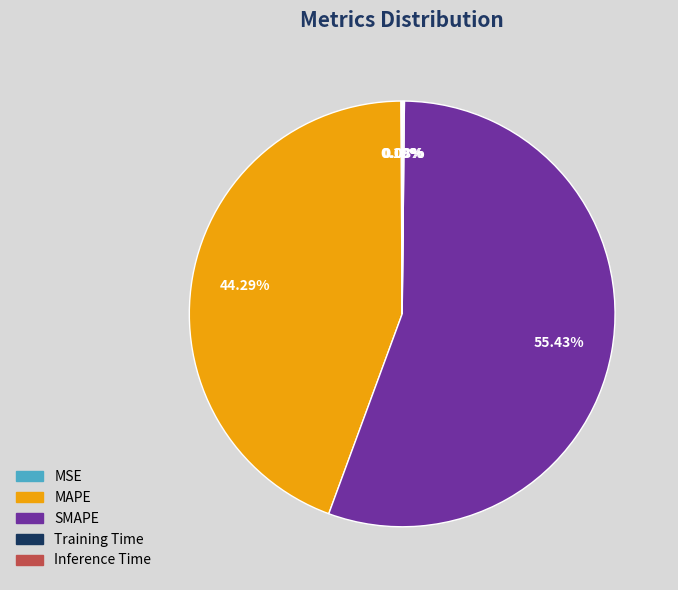

How much of the chart is everything except MAPE?

55.7%